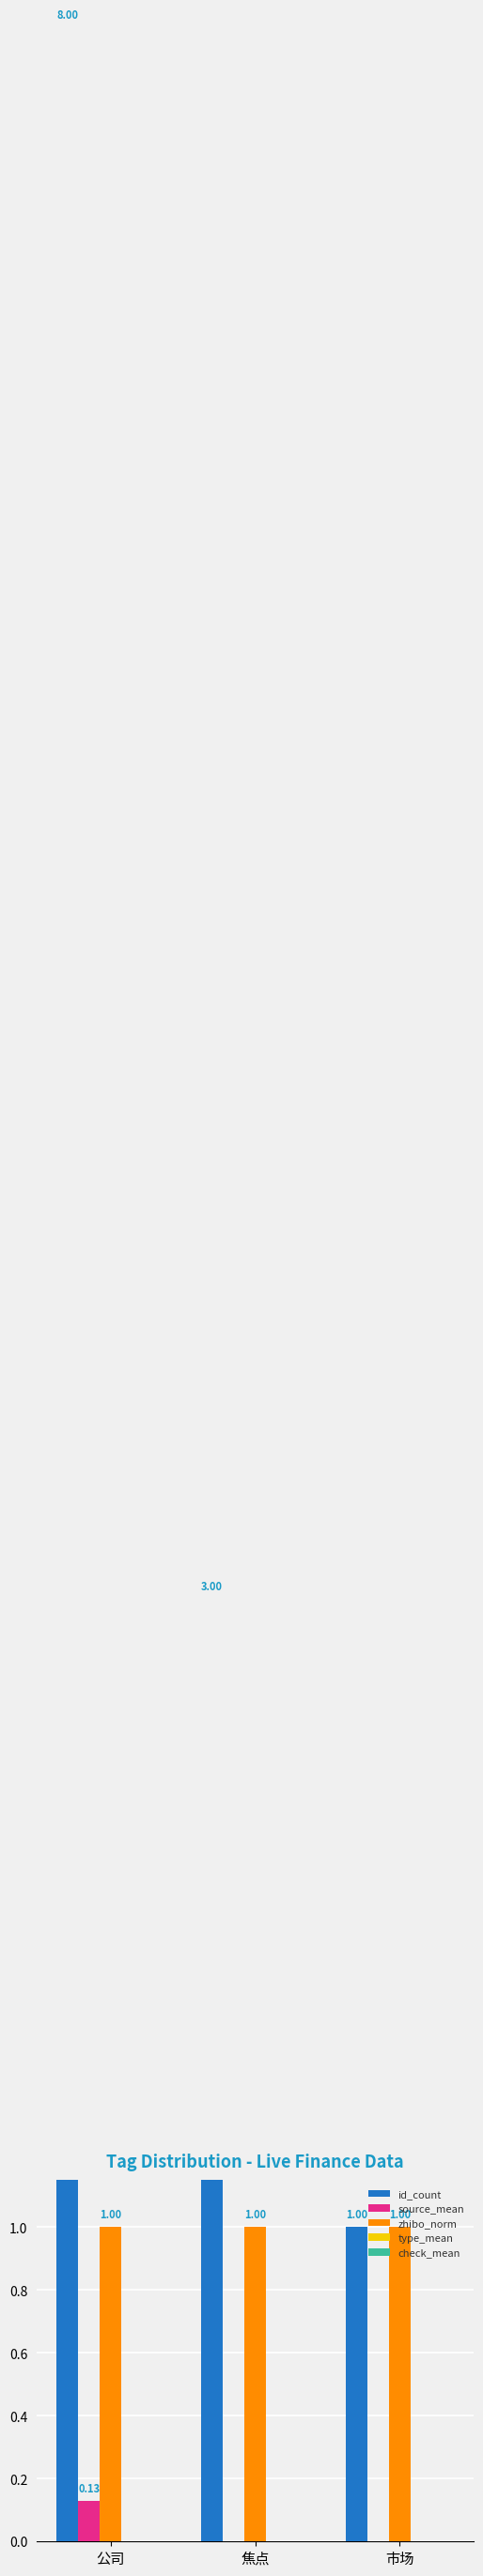

What is the highest value of the source_mean series?

0.1